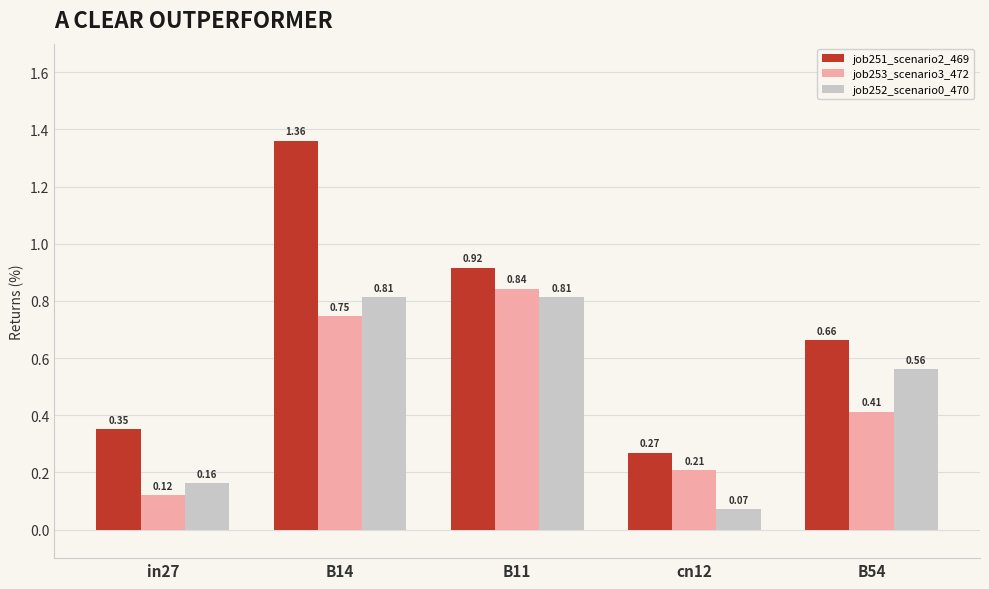

List the labels in order of job253_scenario3_472 value, largest first.

B11, B14, B54, cn12, in27